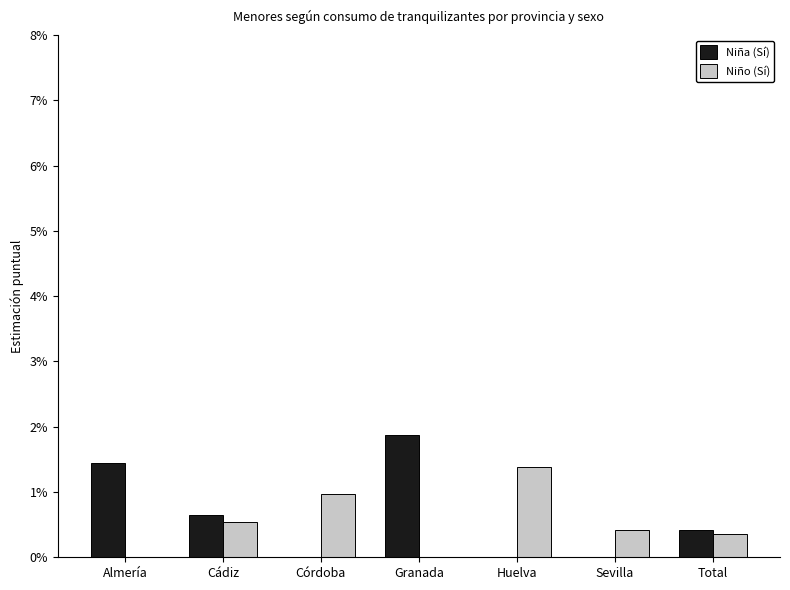

How many categories are shown in the chart?

7